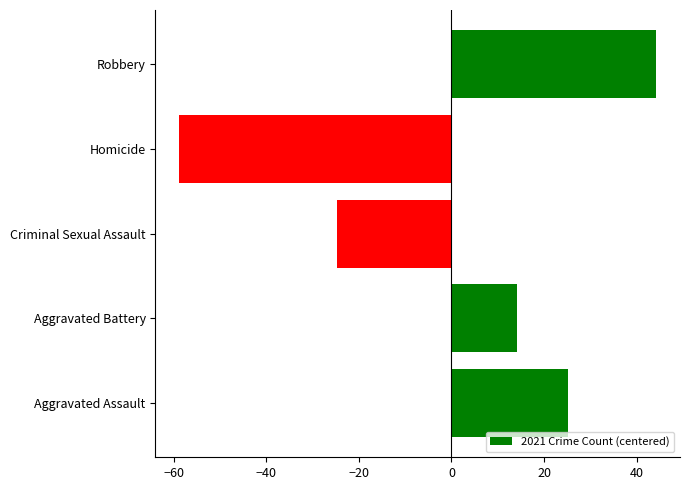

List the labels in order of value, largest first.

Robbery, Aggravated Assault, Aggravated Battery, Criminal Sexual Assault, Homicide